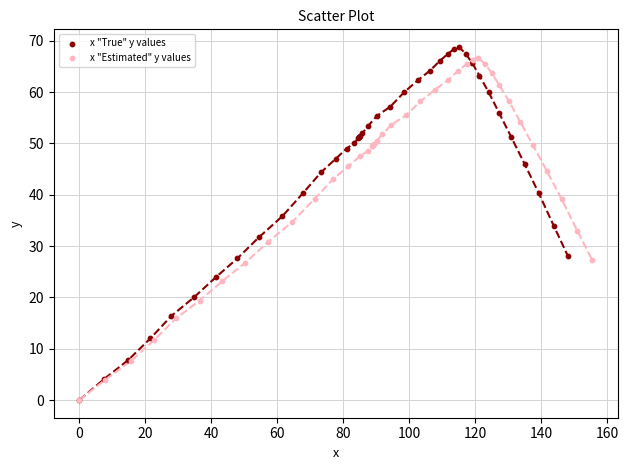

Which series has the largest Y range (max minus min)?

x "True" y values